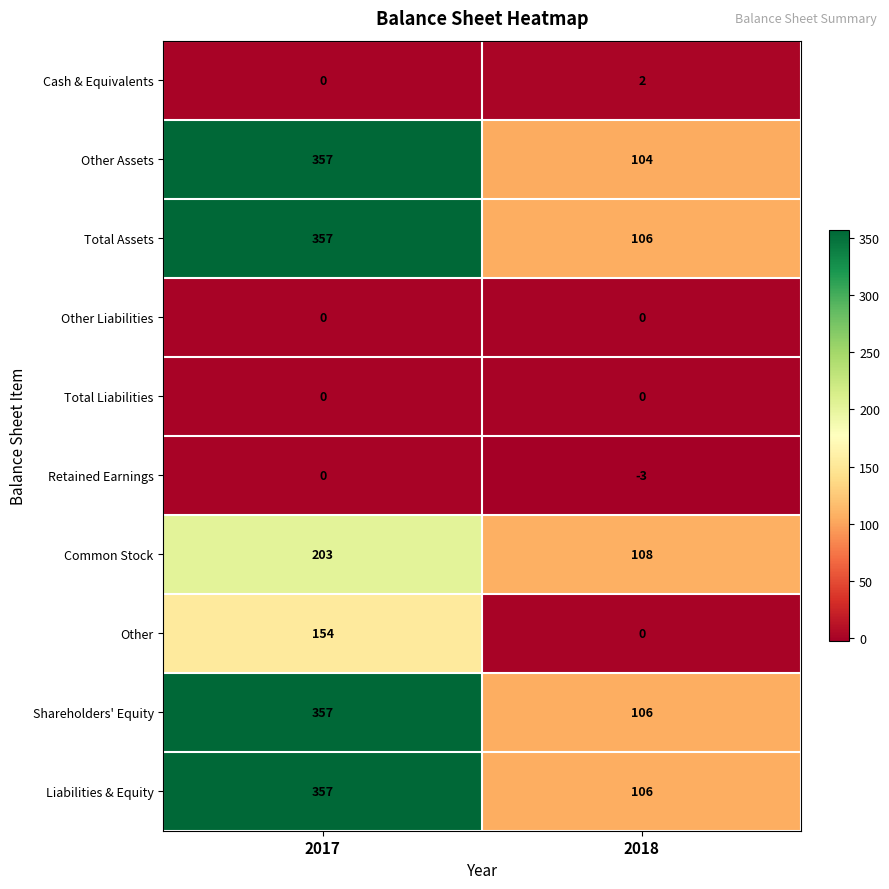

What is the sum of the Other values at 2018 and 2017?

154